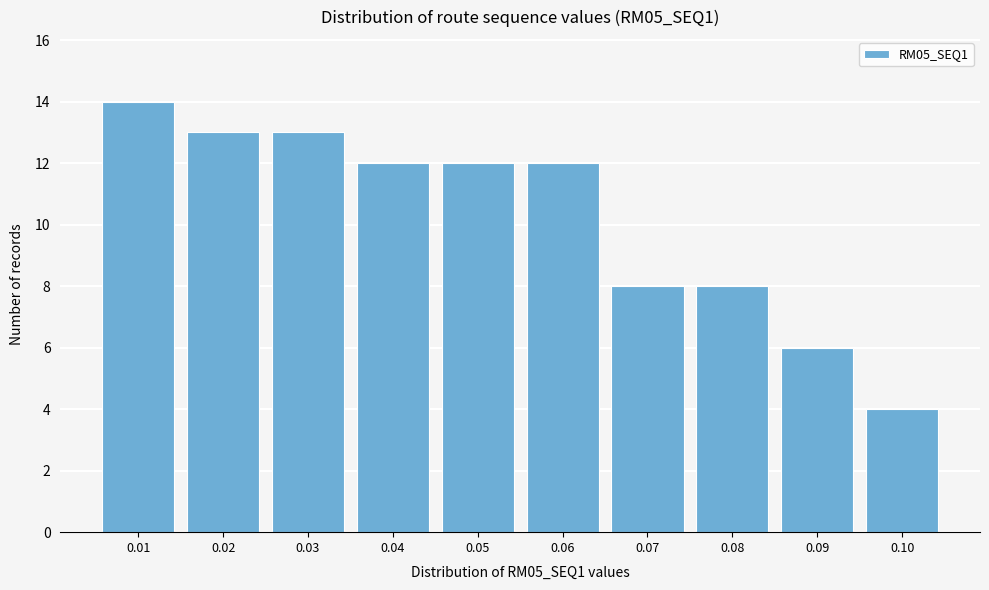

Reading left to right, extract all data points from this chart.

0.01=14	0.02=13	0.03=13	0.04=12	0.05=12	0.06=12	0.07=8	0.08=8	0.09=6	0.10=4